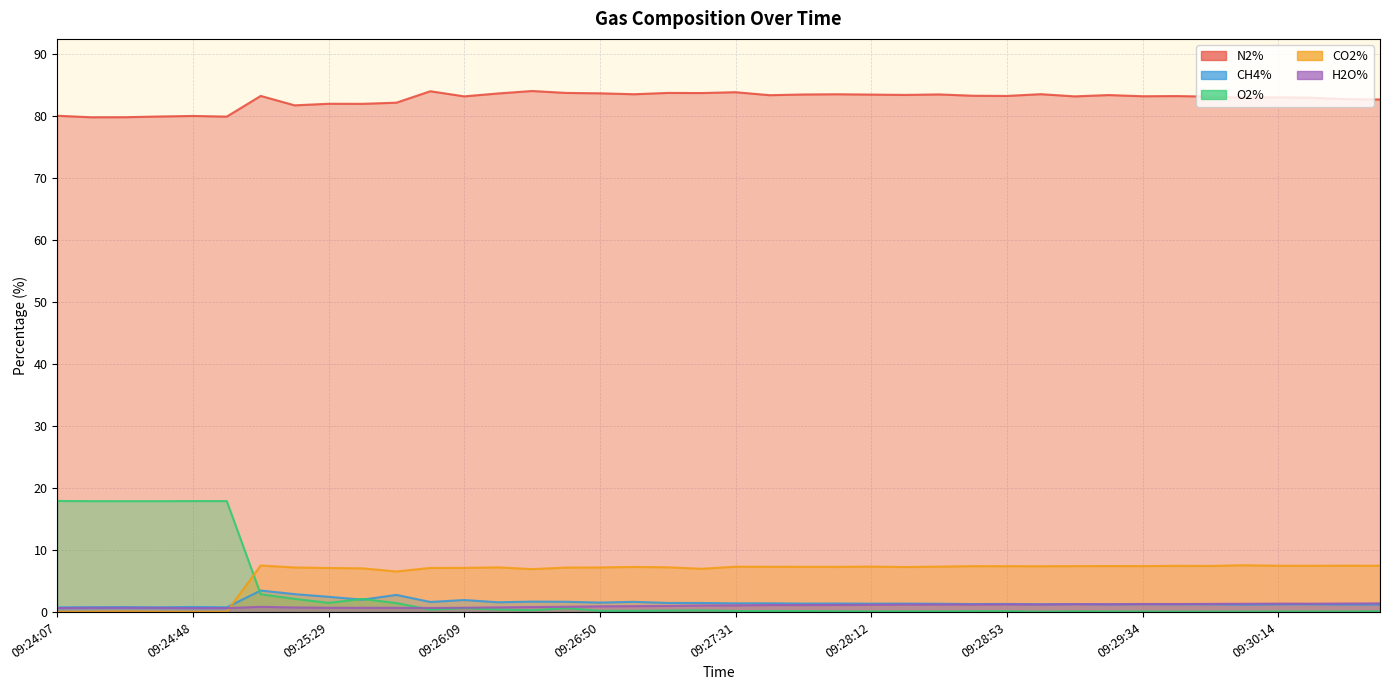

What is the difference between the second highest and minimum values in the CO2% series?

7.5